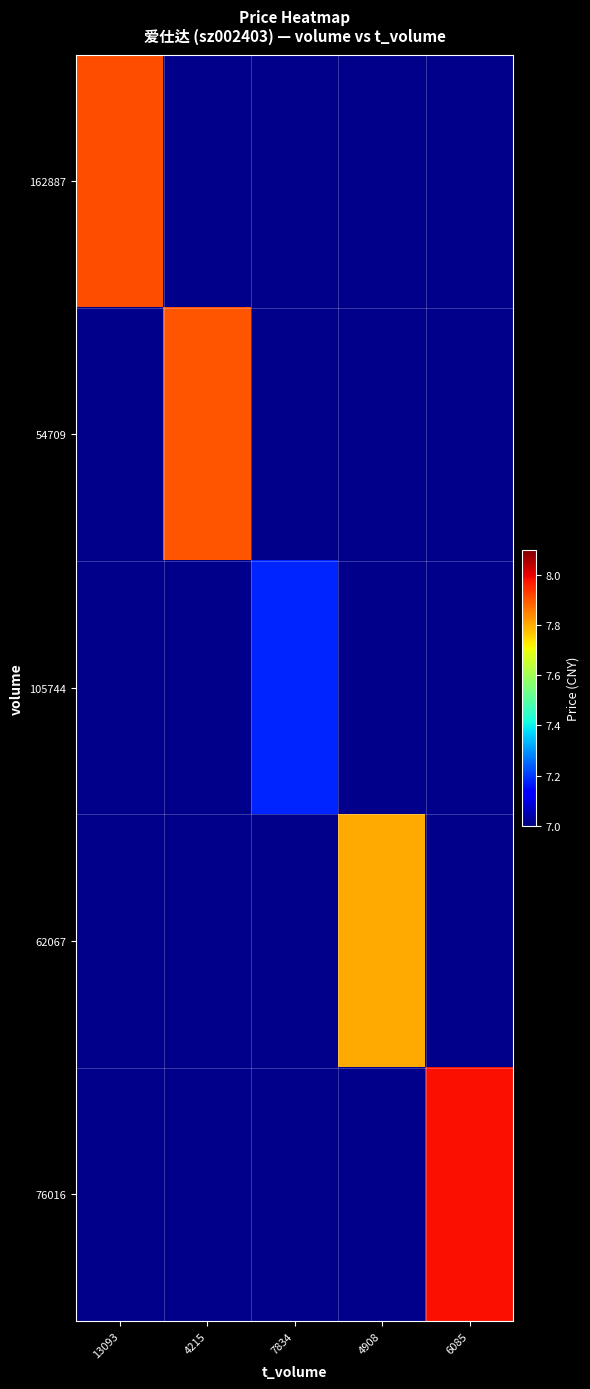

At how many categories does at least one series exceed 7?

5